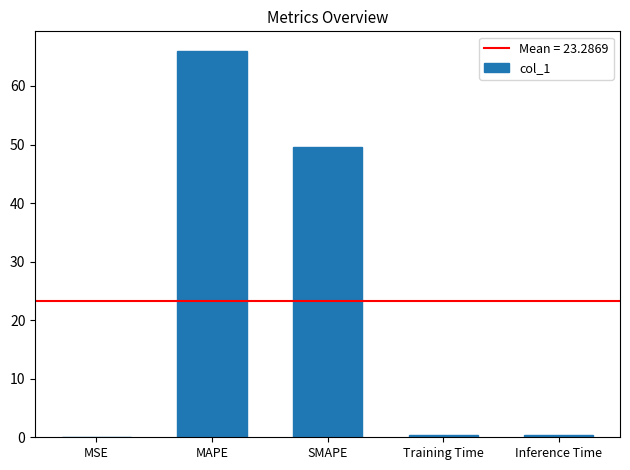

Are the bars grouped side by side (vs. stacked)?

No